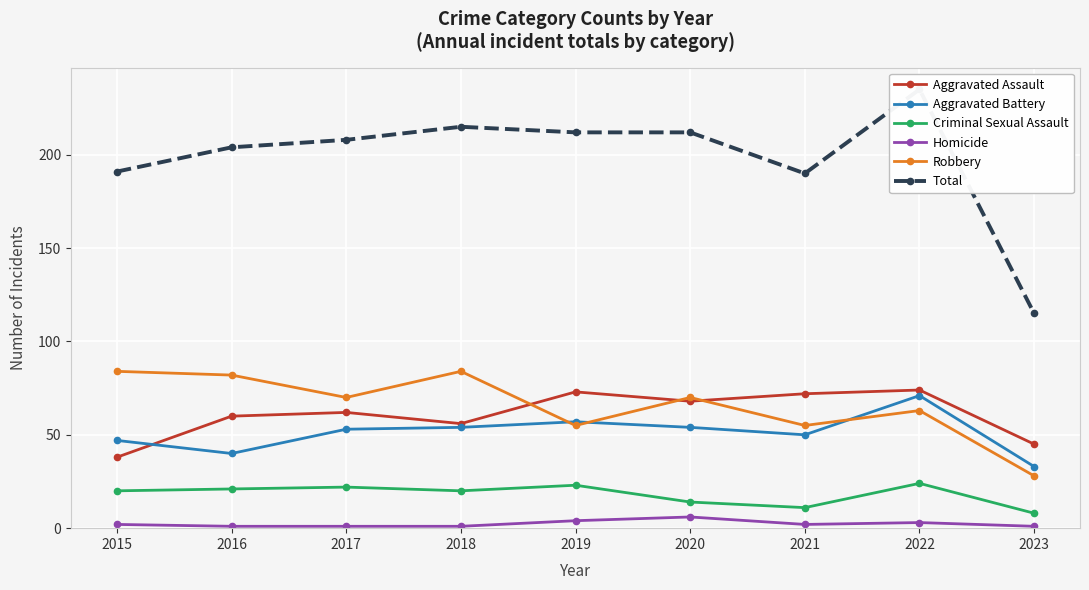

True or false: Aggravated Assault and Robbery cross at least once.

True